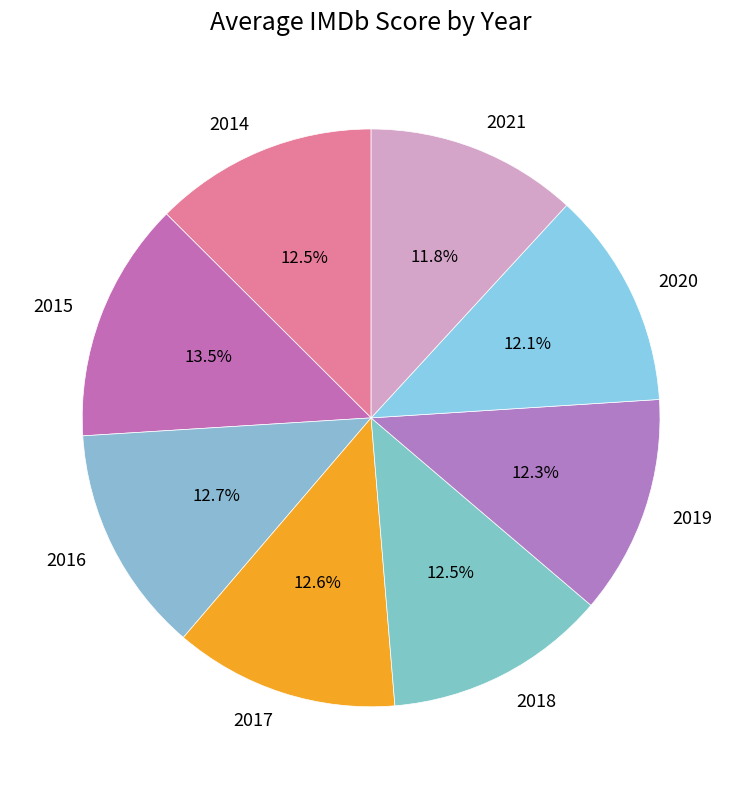

Count the number of slices in the pie.

8